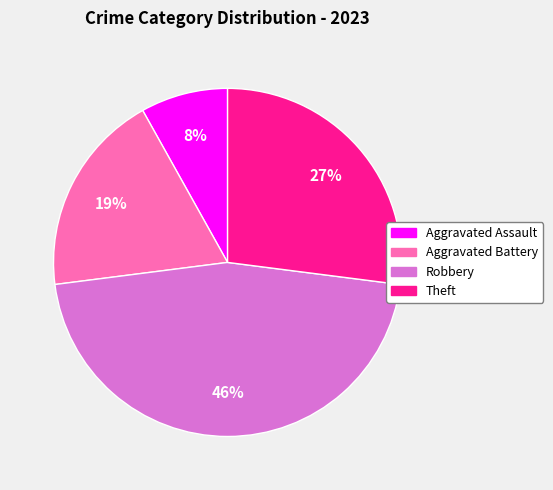

What percentage is the Aggravated Battery slice, to the nearest percent?

19%